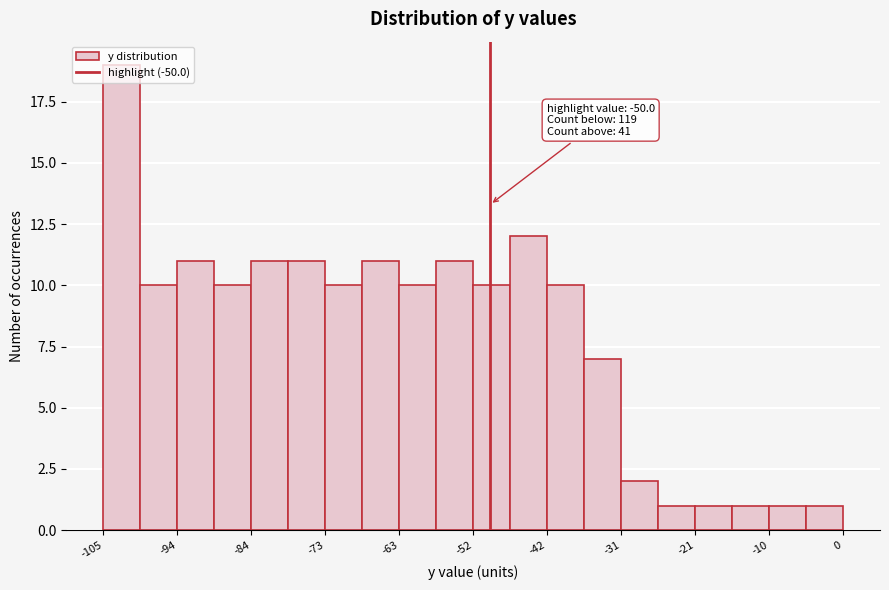

Around what value on the x-axis is the tallest bar? Give the approximate position of its centre, as read against the axis.

-102